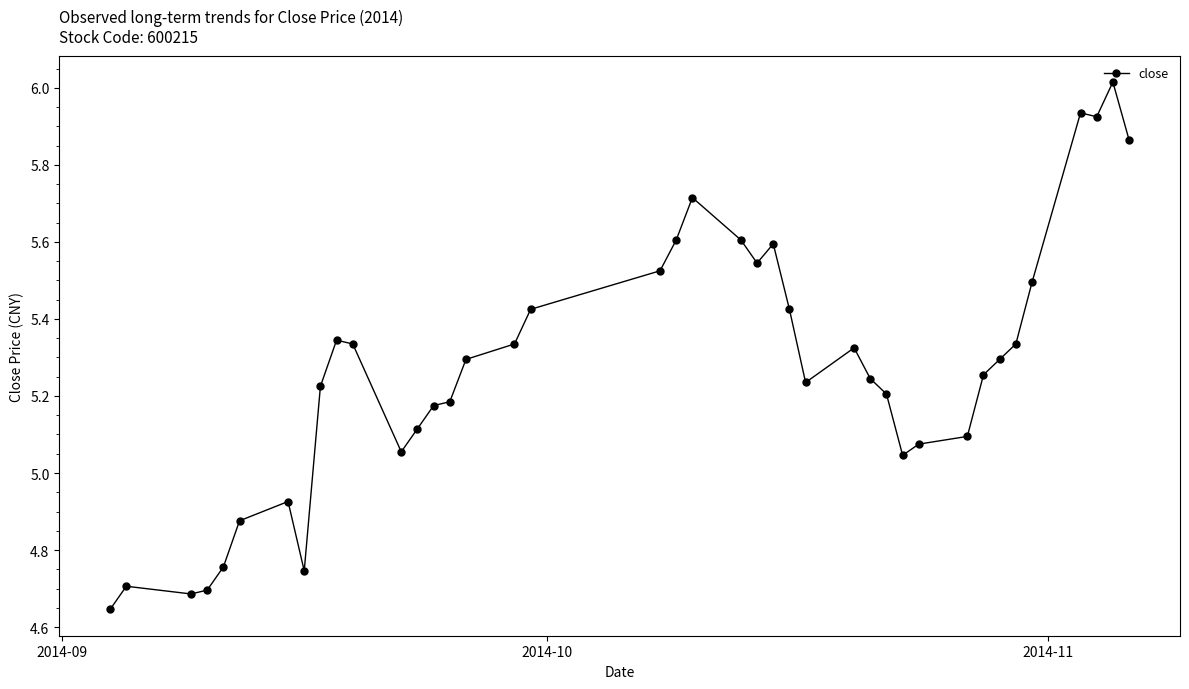

True or false: there are more than 2 points higher than both neighbors.

True